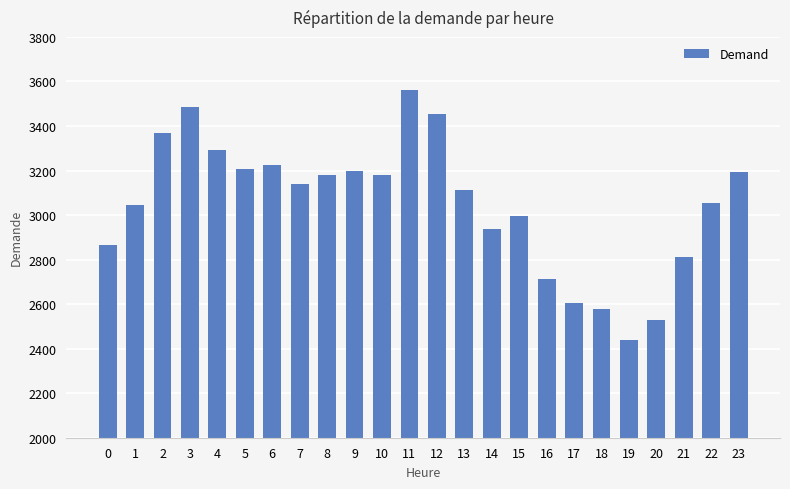

What is the greatest value displayed?

3564